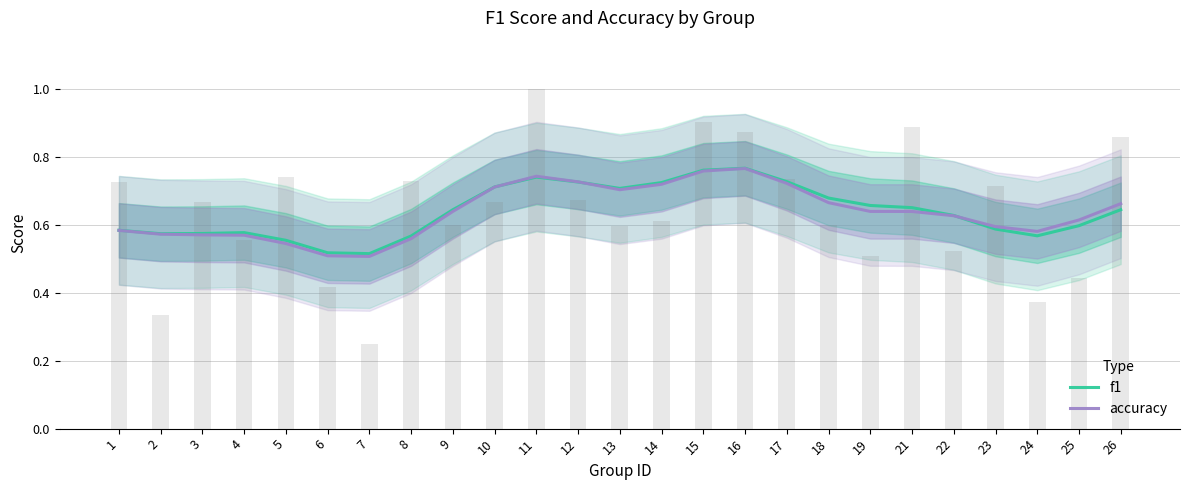

Is it true that accuracy equals 1.1 at 18?

False